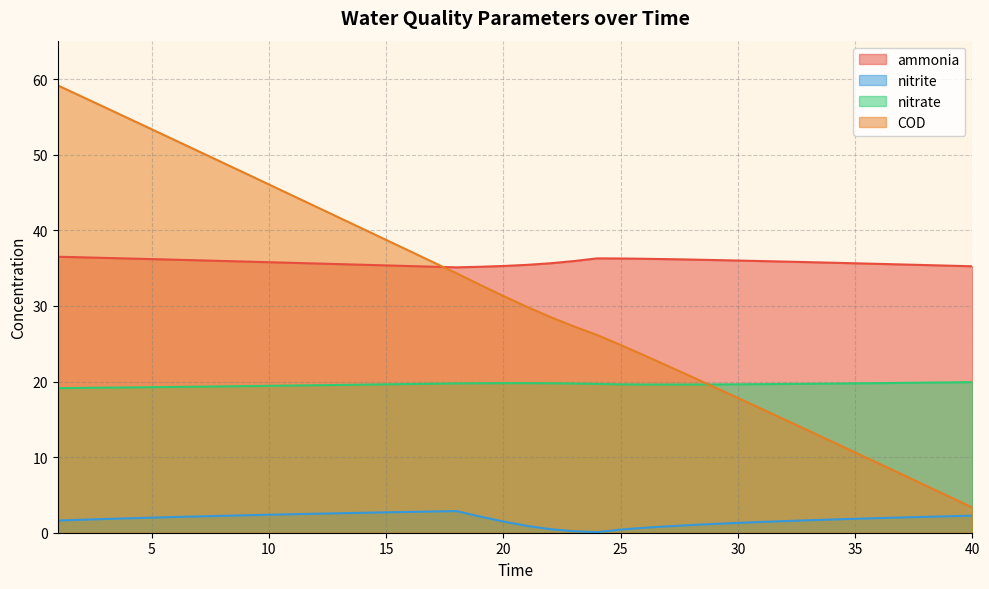

Read the ammonia value at 2.

36.4